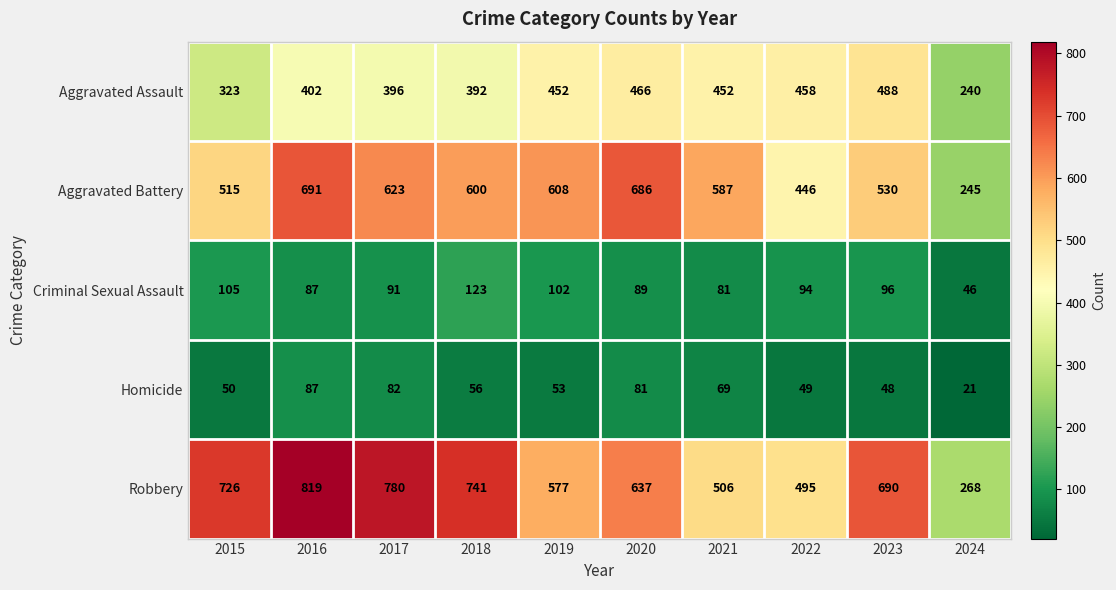

At 2020, list the series in order from largest to smallest.

Aggravated Battery, Robbery, Aggravated Assault, Criminal Sexual Assault, Homicide